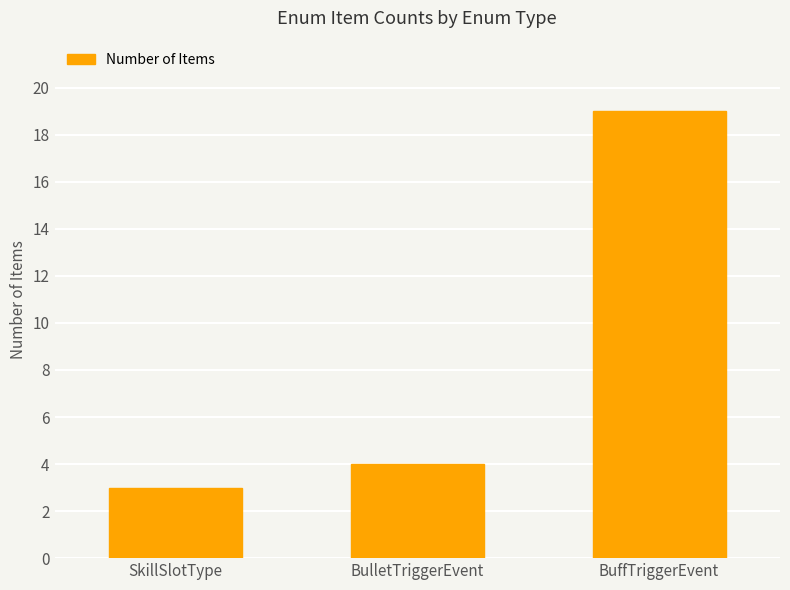

At which label is the value closest to 11?

BulletTriggerEvent